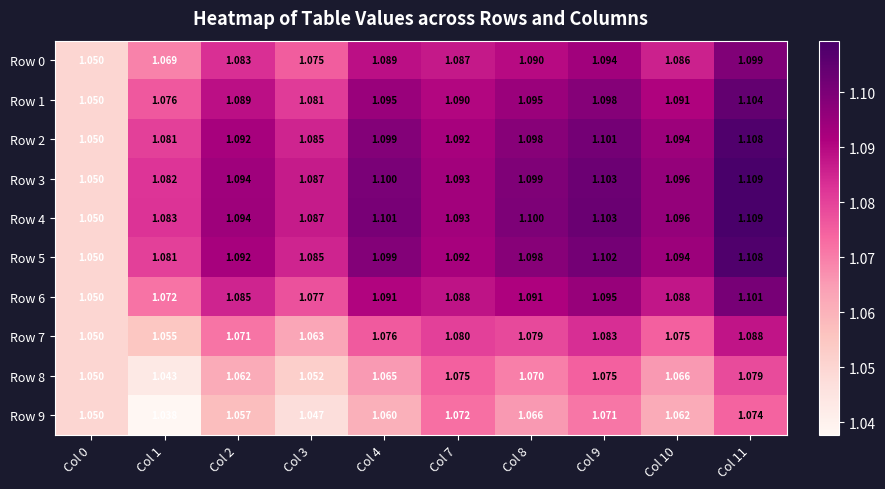

Is the value of Row 0 at Col 11 greater than the value of Row 2 at Col 0?

Yes